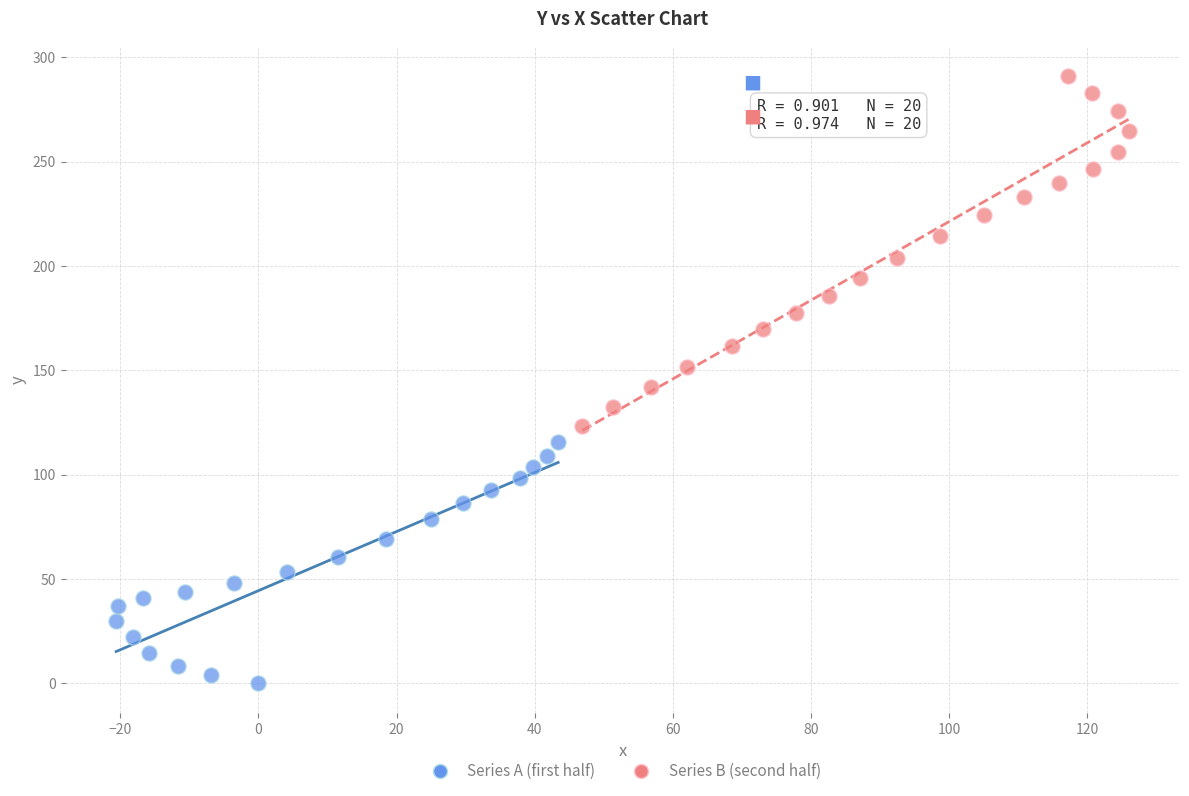

Which series reaches the maximum Y coordinate?

Series B (second half)